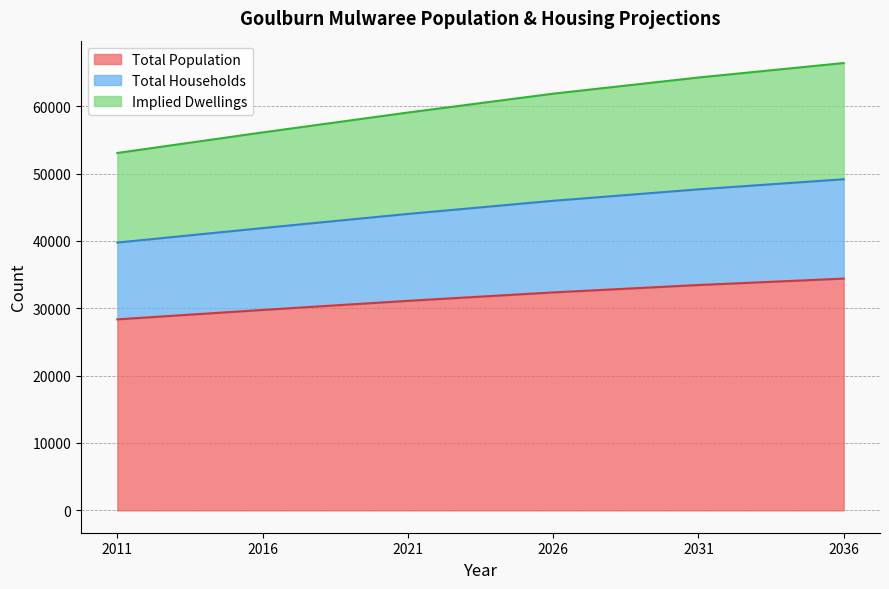

True or false: Total Households and Total Population intersect in this chart.

False